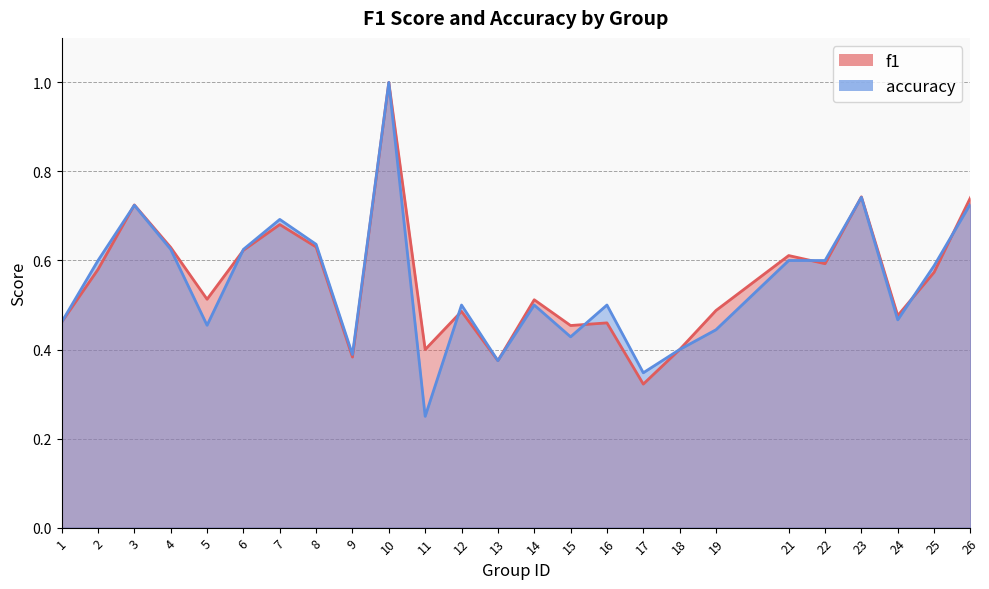

What is the lowest value of the f1 series?

0.3